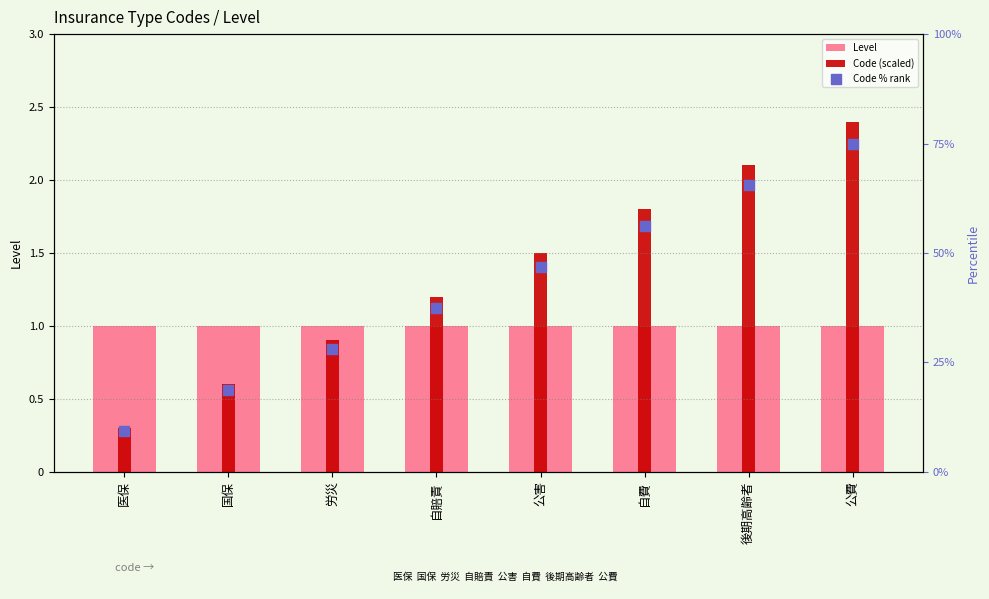

Which series reaches the minimum Y coordinate?

Code (scaled)